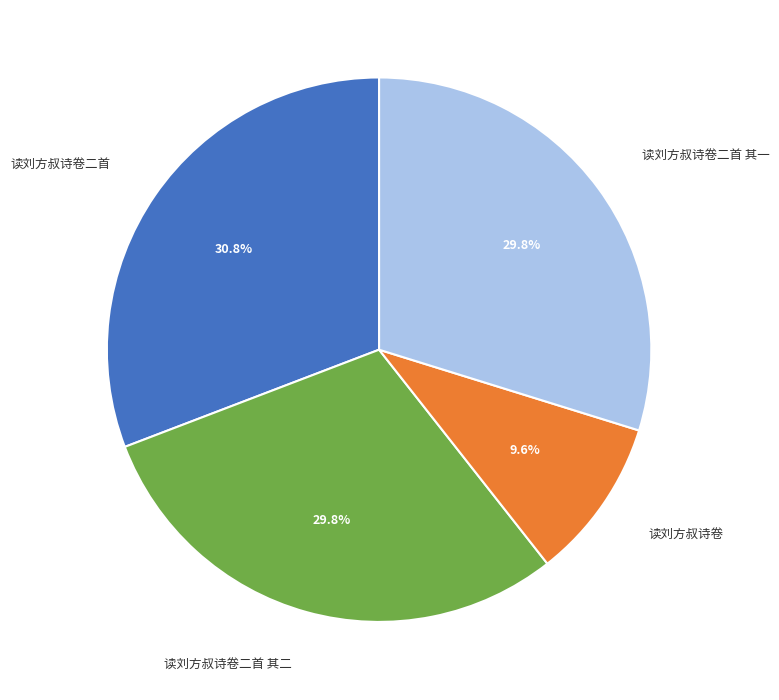

Is there any slice that represents more than half of the pie?

No